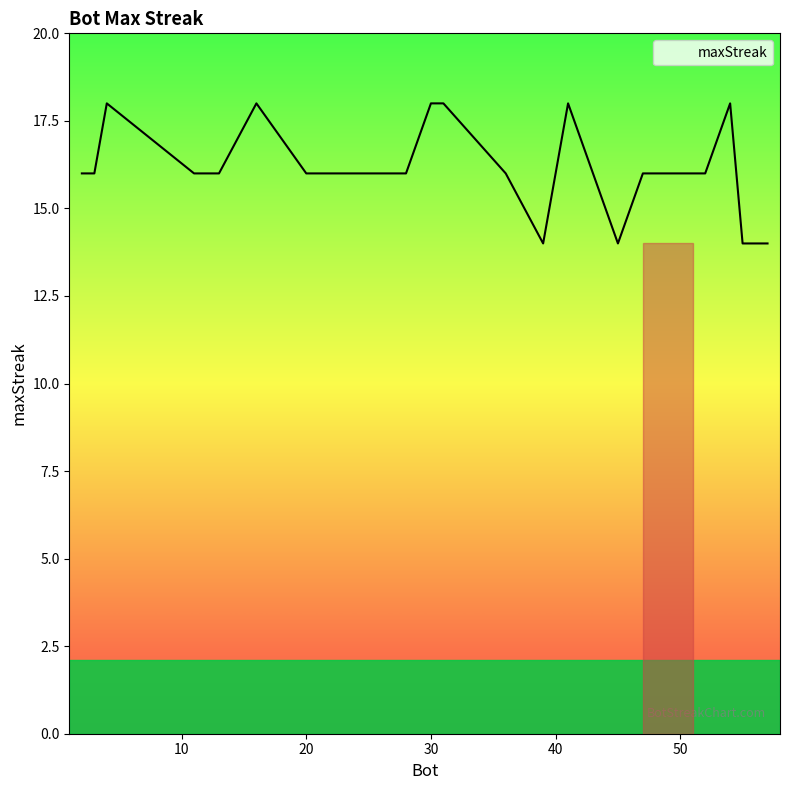

Does the chart have visible grid lines?

No